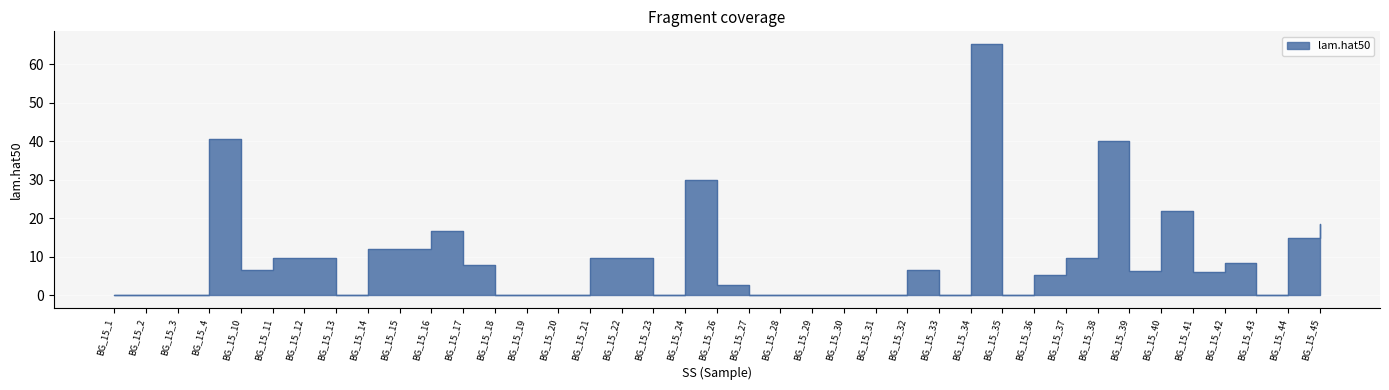

How many lines are shown in the chart?

1